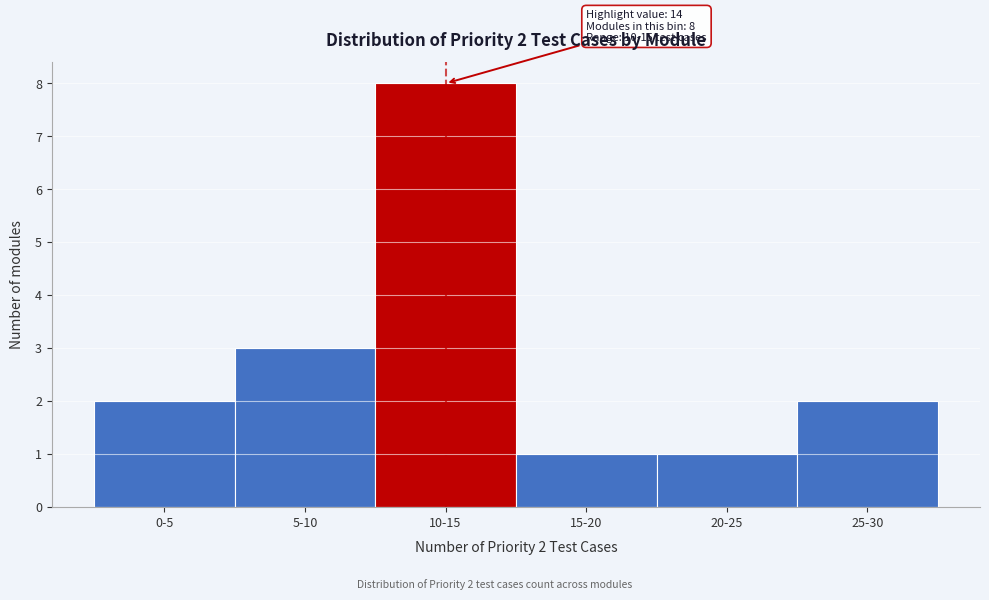

Reading right to left, extract all data points from this chart.

2	1	1	8	3	2